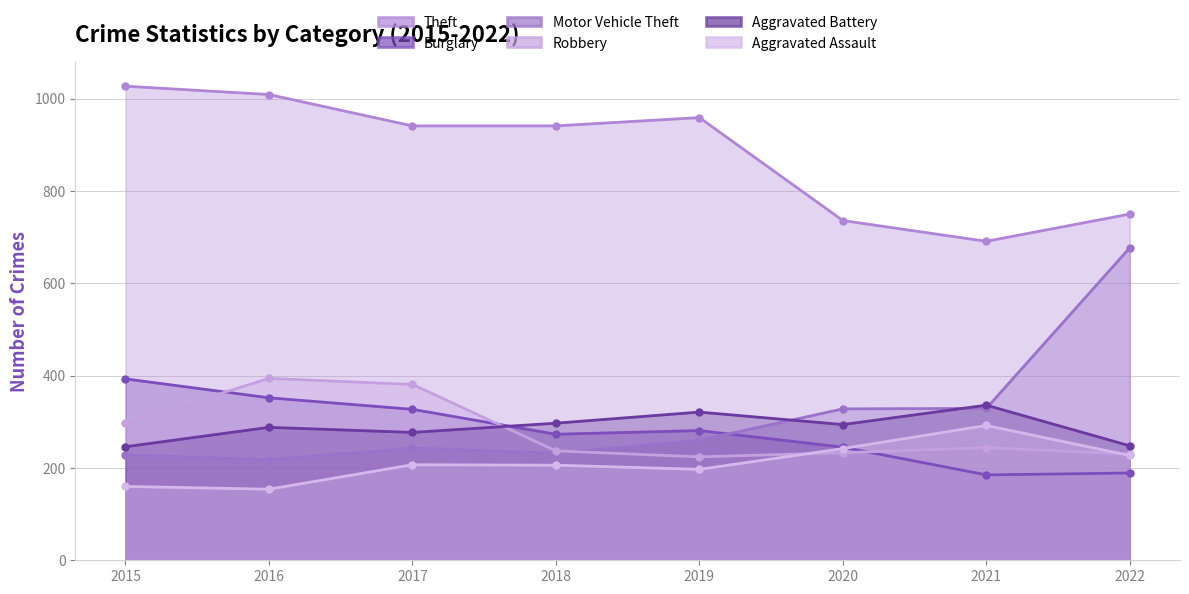

How many interior local valleys does the Robbery series have?

1